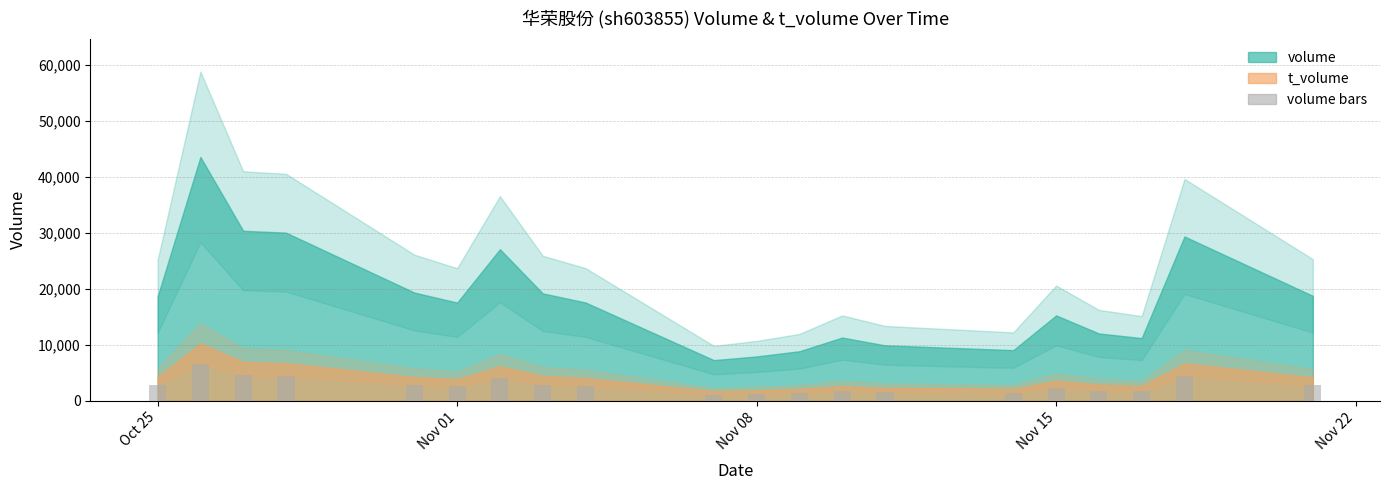

What is the value of the 13th bar from the left?

1692.8